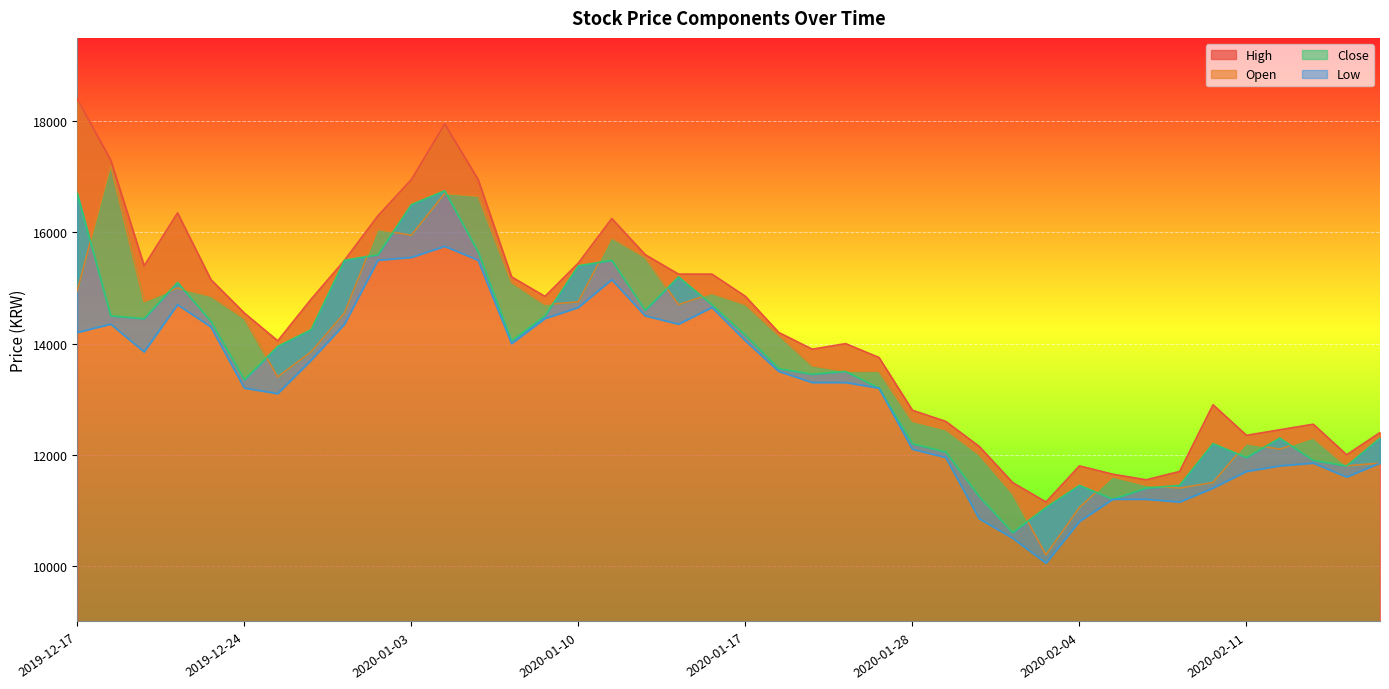

What is the value of the Open point at the 14th from the left?

15100